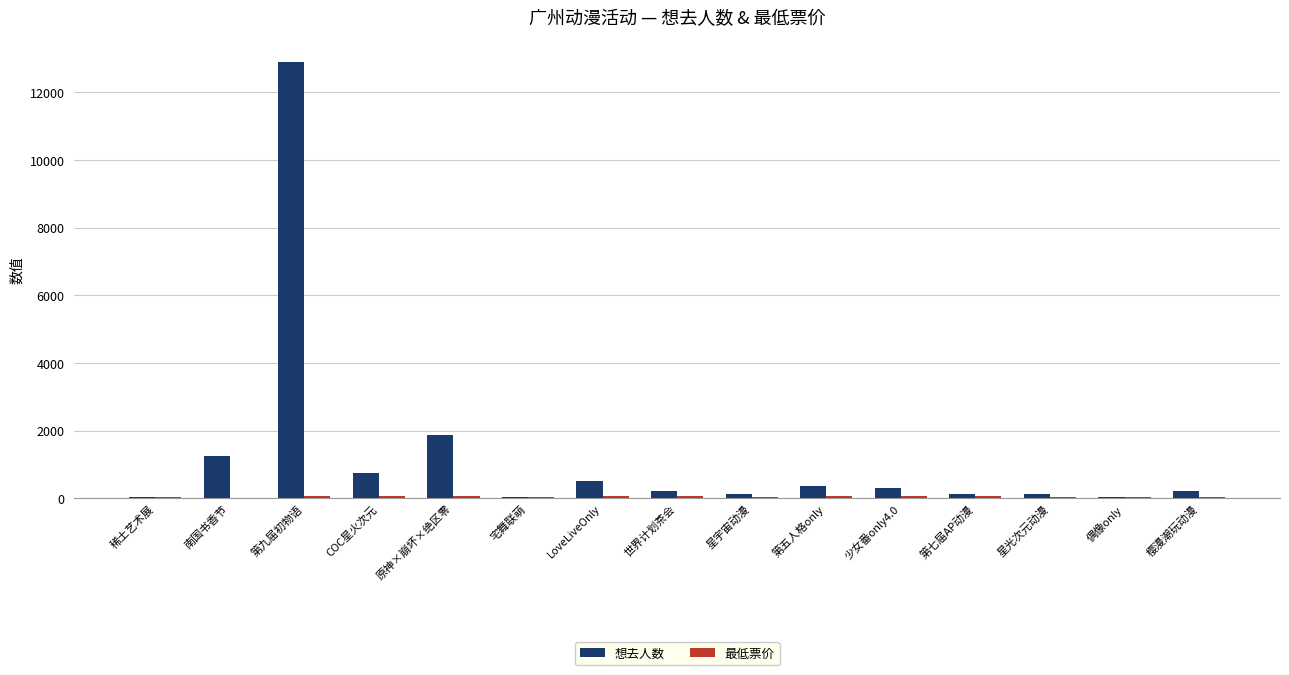

Count the number of categories in the chart.

15